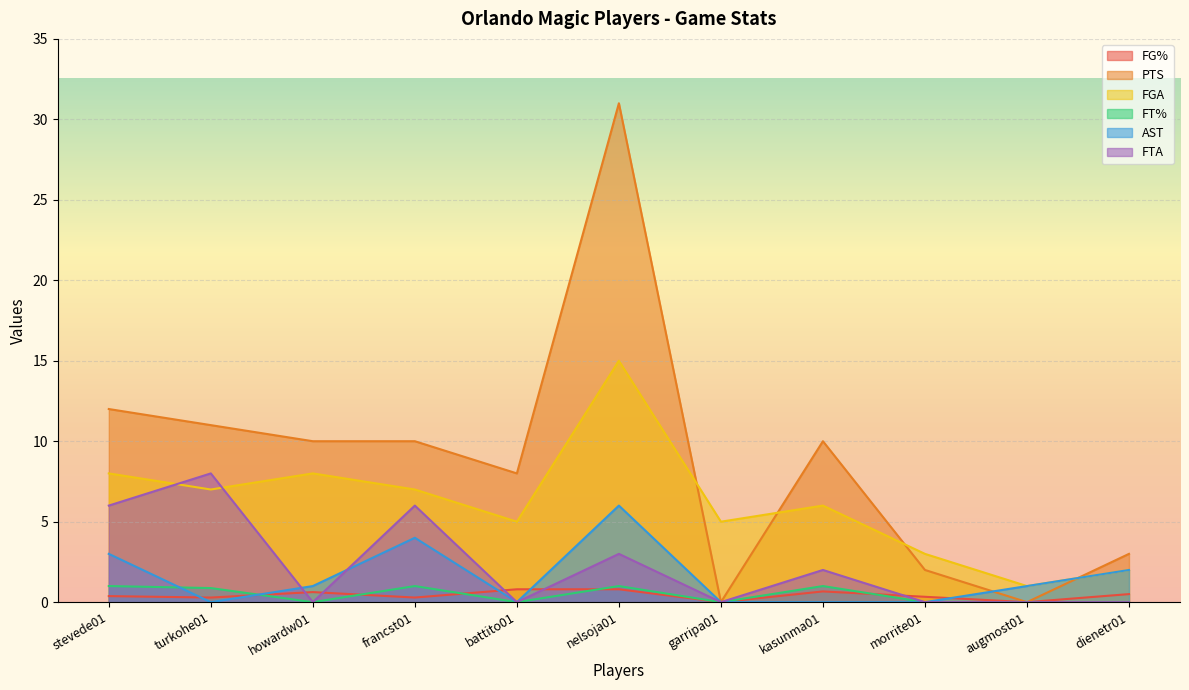

At which category is the sum across all series the highest?

nelsoja01